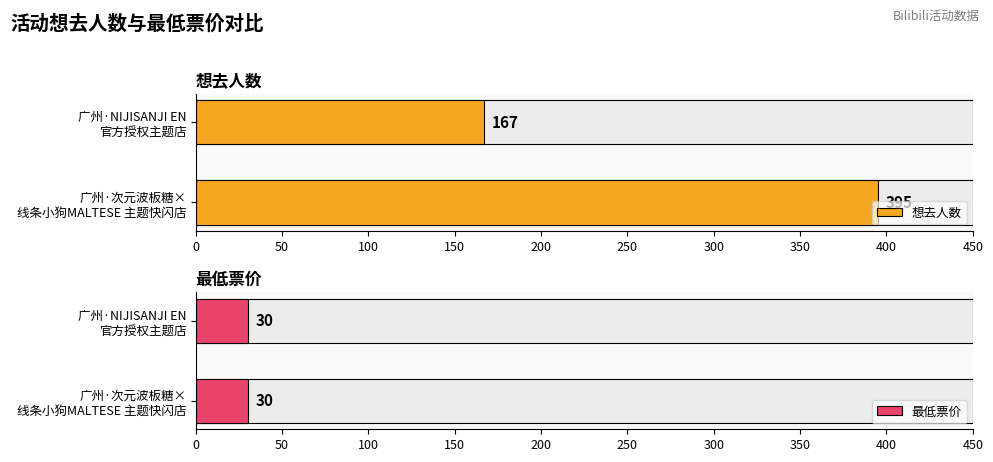

Are the bars grouped side by side (vs. stacked)?

Yes